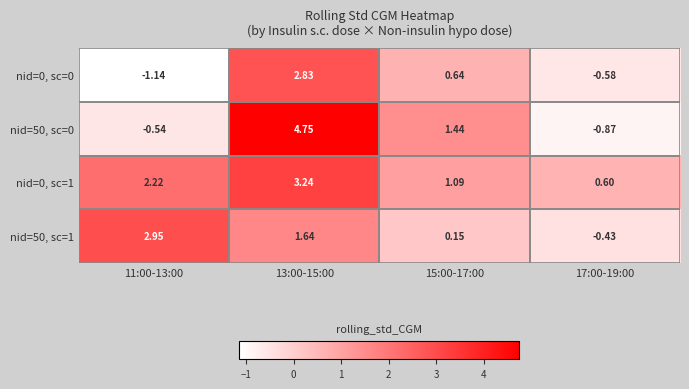

Is the value of nid=0, sc=1 at 11:00-13:00 greater than the value of nid=50, sc=1 at 13:00-15:00?

Yes